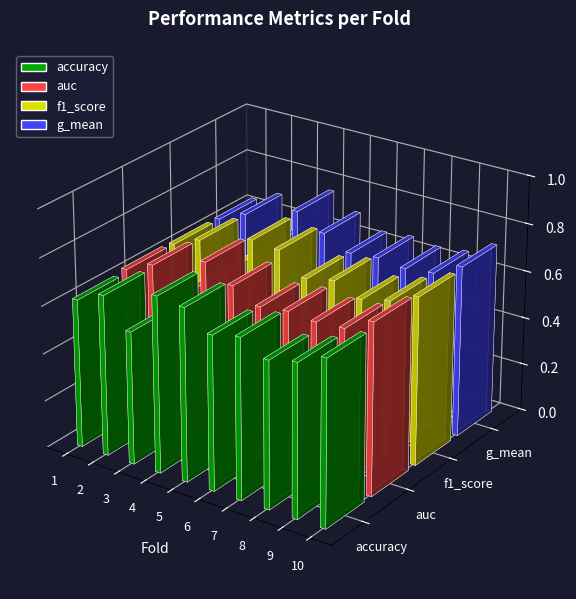

Count the g_mean values in the range 0 to 1.

10